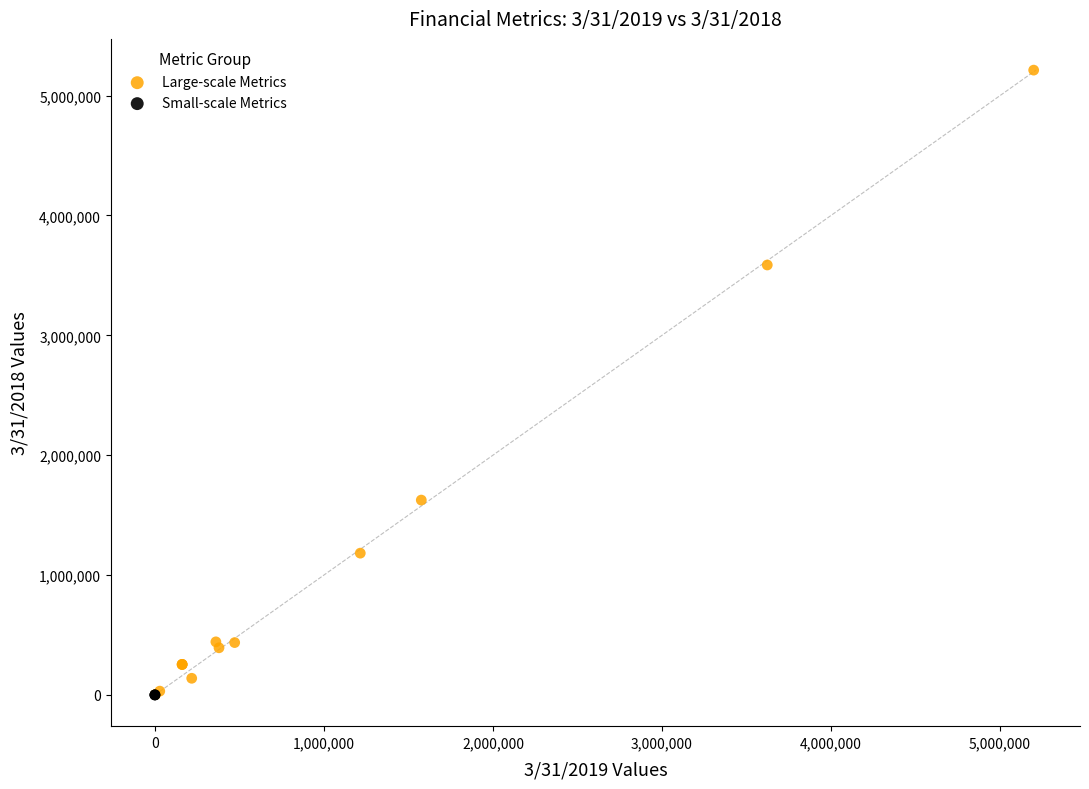

Which series contains the highest Y value?

Large-scale Metrics